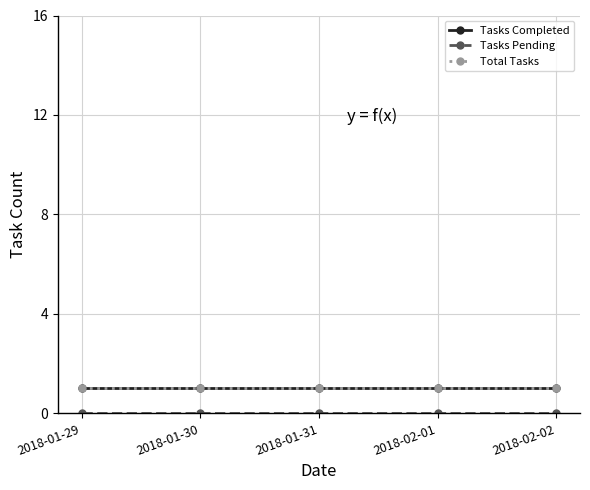

Does the chart have visible grid lines?

Yes